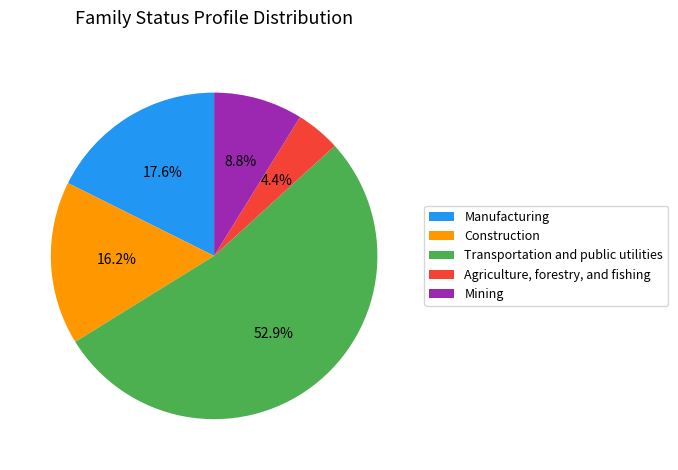

Which slice is the largest?

Transportation and public utilities